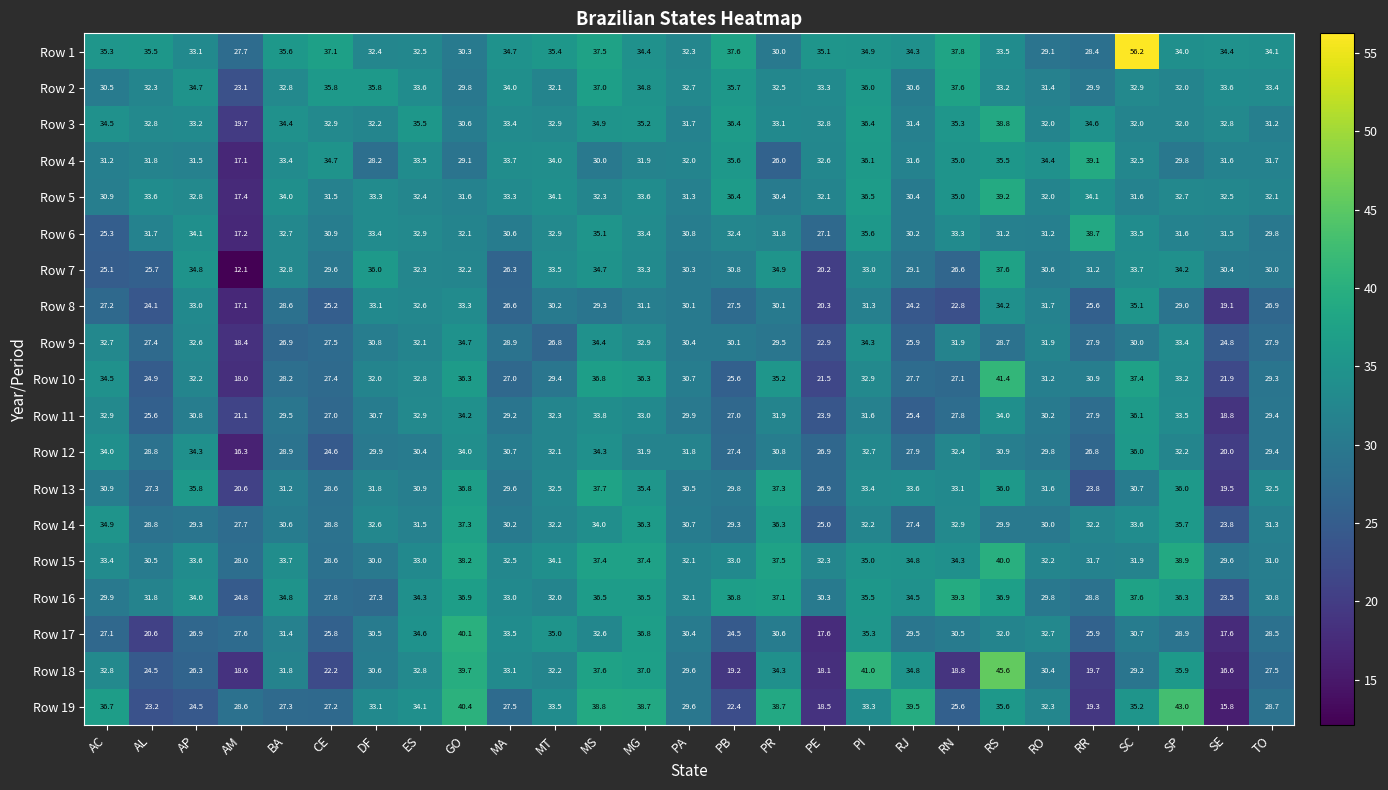

What is the difference between the maximum and minimum values in the Row 12 series?

19.7